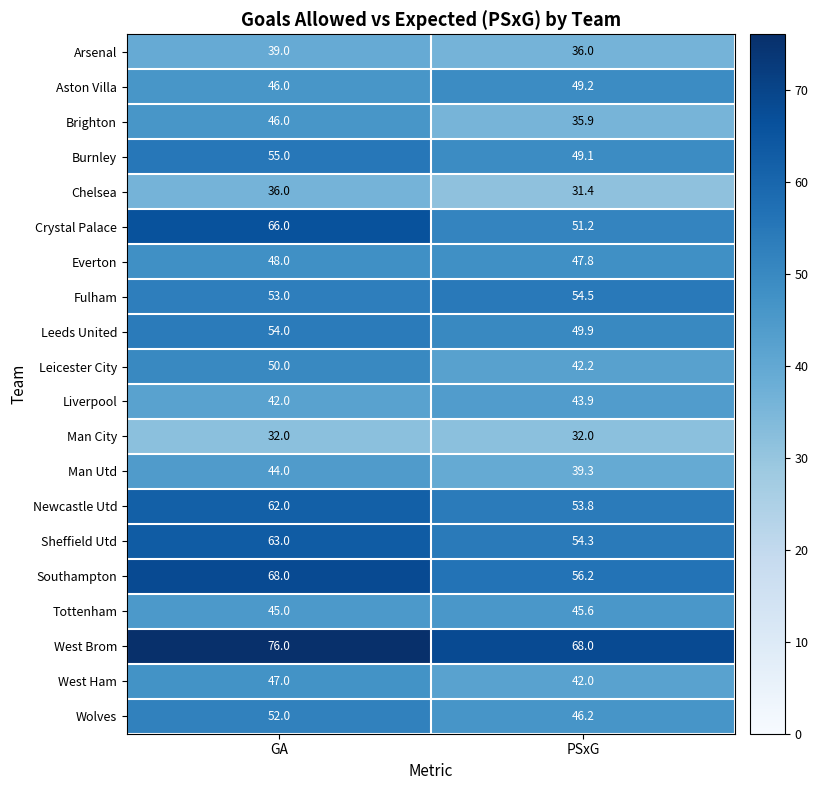

The value of Burnley at PSxG is 30.8. True or false?

False